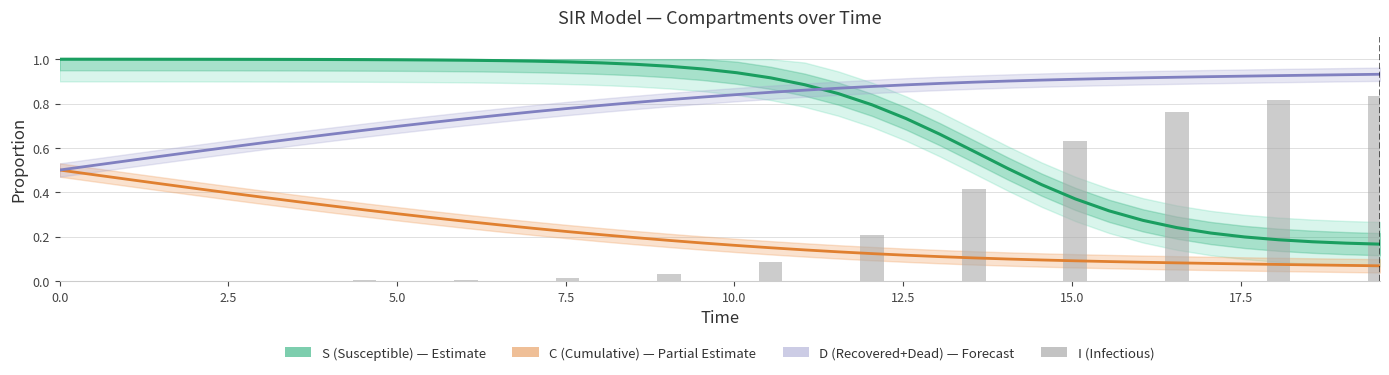

The value of S at 15 is 1.3. True or false?

False